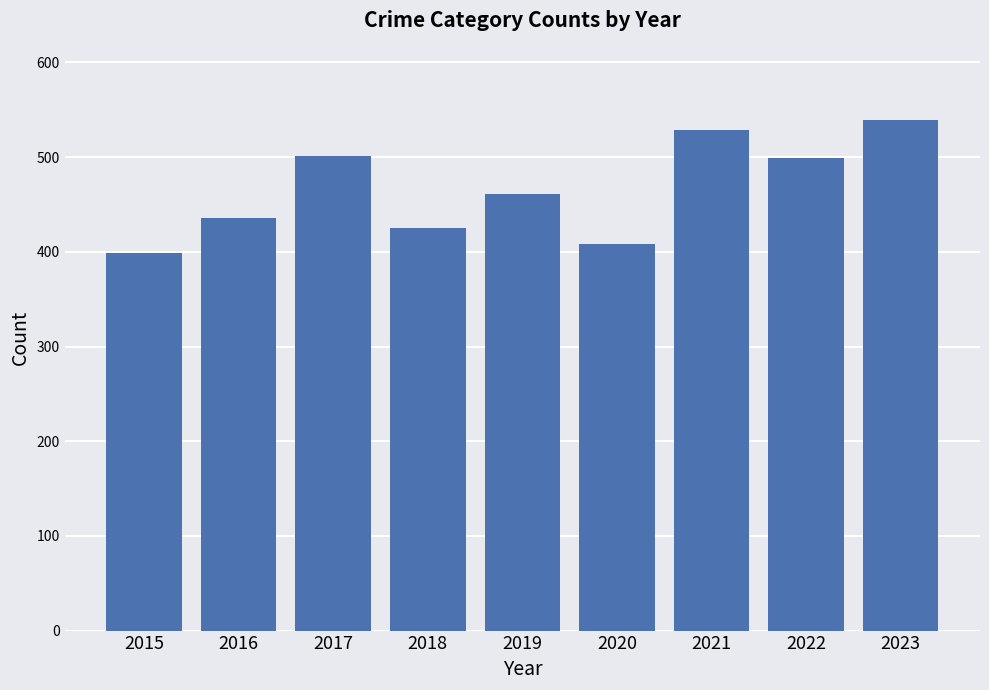

What is the value of the 8th bar from the left?

499